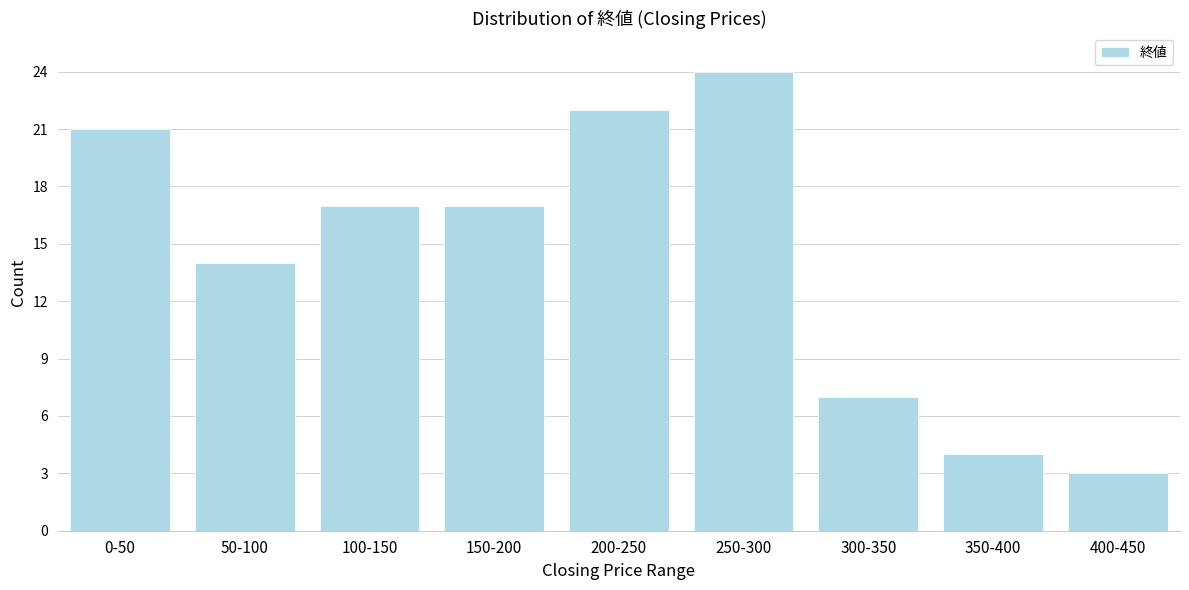

Reading left to right, transcribe all the data shown in this chart.

21	14	17	17	22	24	7	4	3